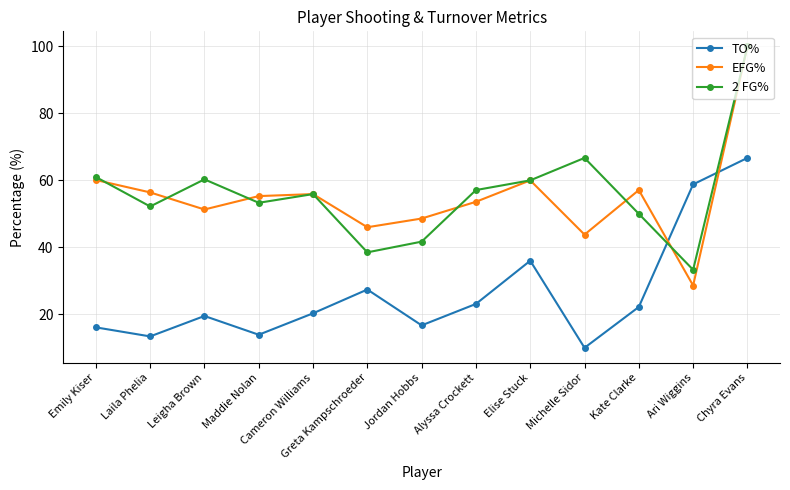

True or false: TO% and 2 FG% intersect in this chart.

True